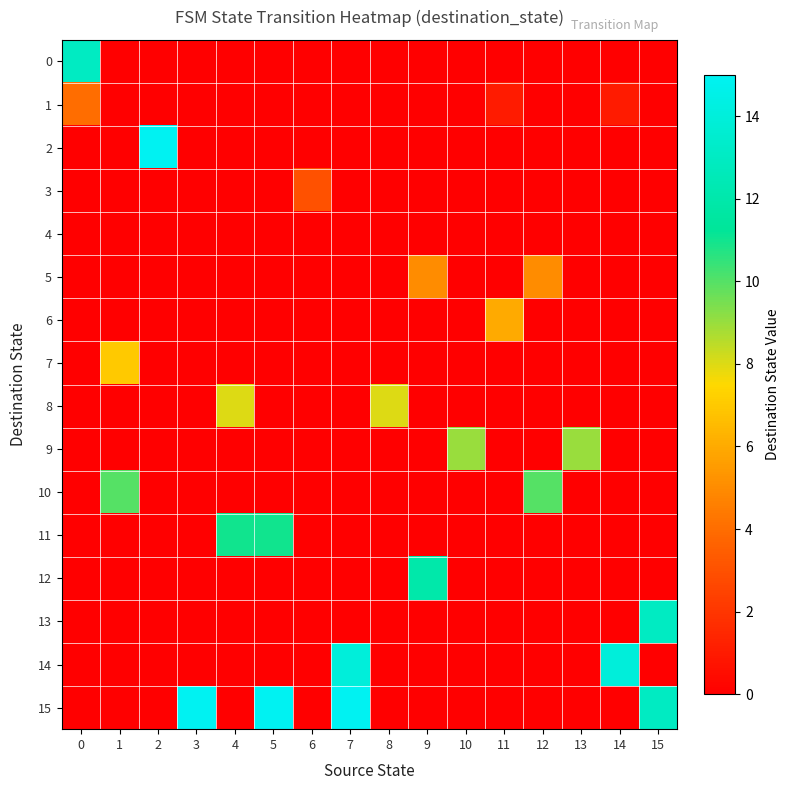

At which category is the sum across all series the highest?

7